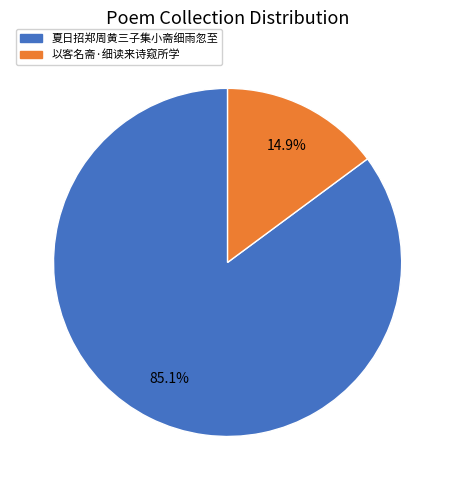

What percentage is the 夏日招郑周黄三子集小斋细雨忽至 slice, to the nearest percent?

85%